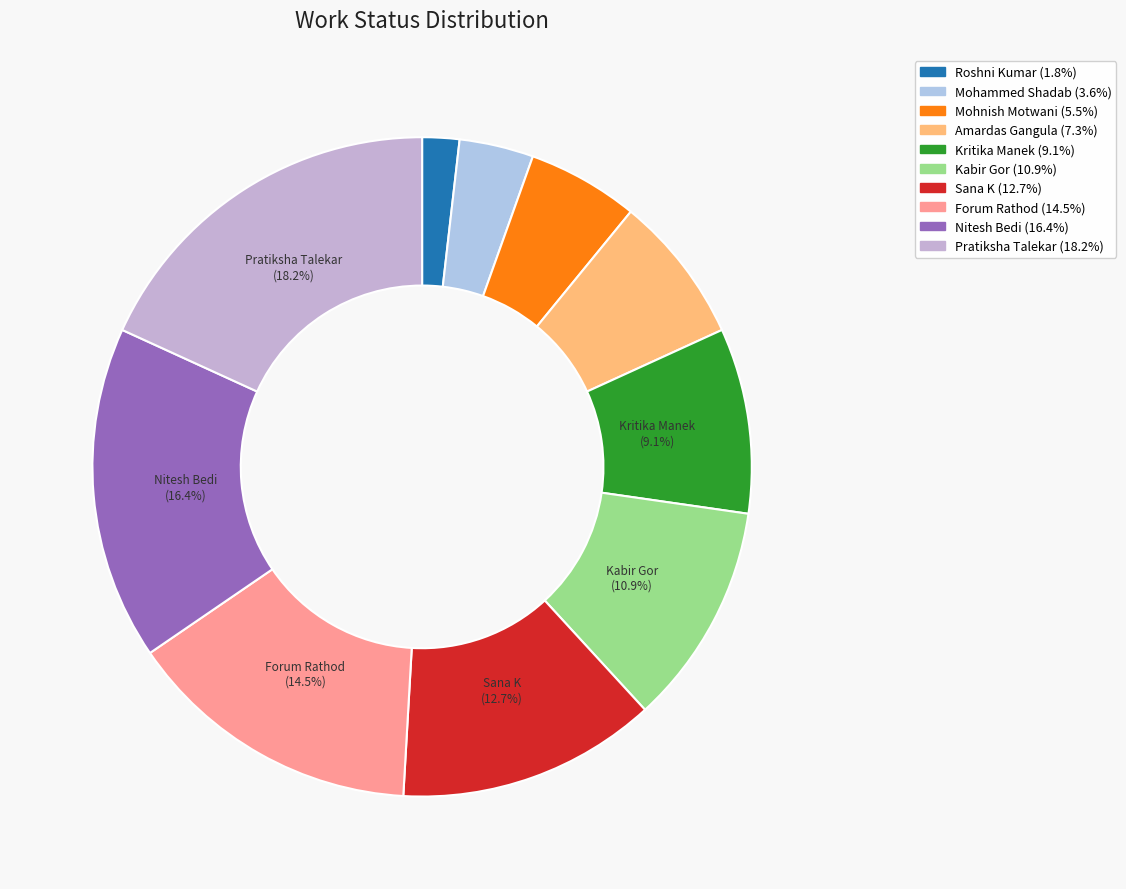

Count the number of slices in the pie.

10